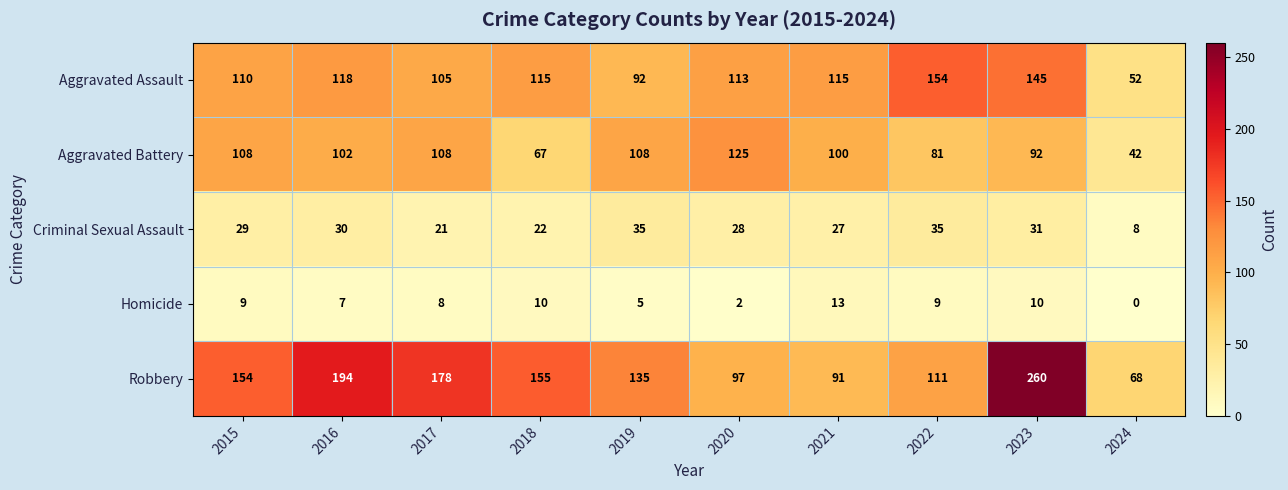

Rank the series by their maximum value, from lowest to highest.

Homicide, Criminal Sexual Assault, Aggravated Battery, Aggravated Assault, Robbery